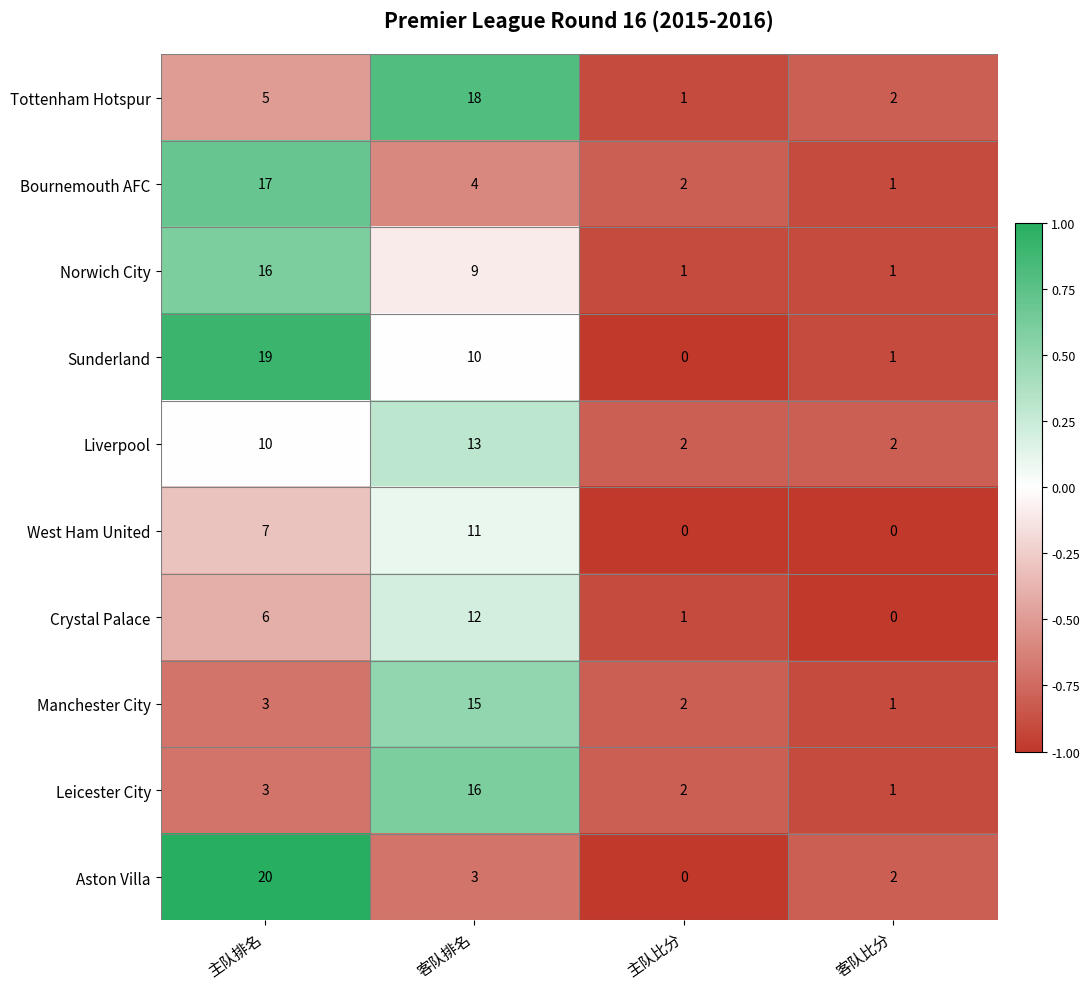

At which label is Norwich City closest to 8?

客队排名